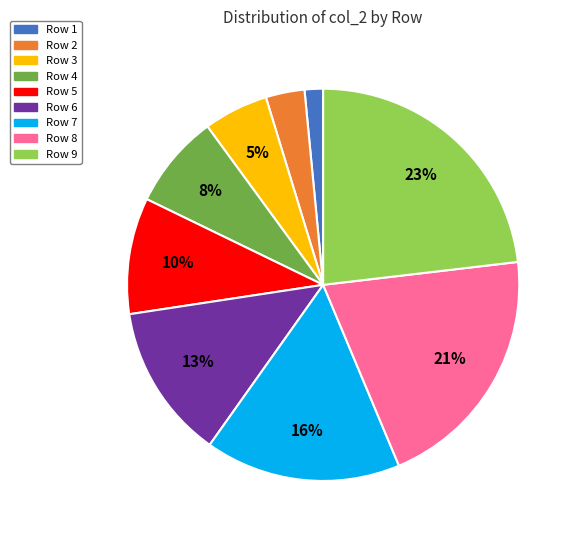

Does any single category account for the majority?

No